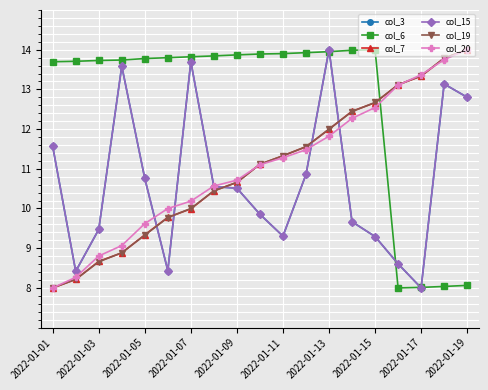

After their last crossing, which series has the higher values: col_19 or col_3?

col_19